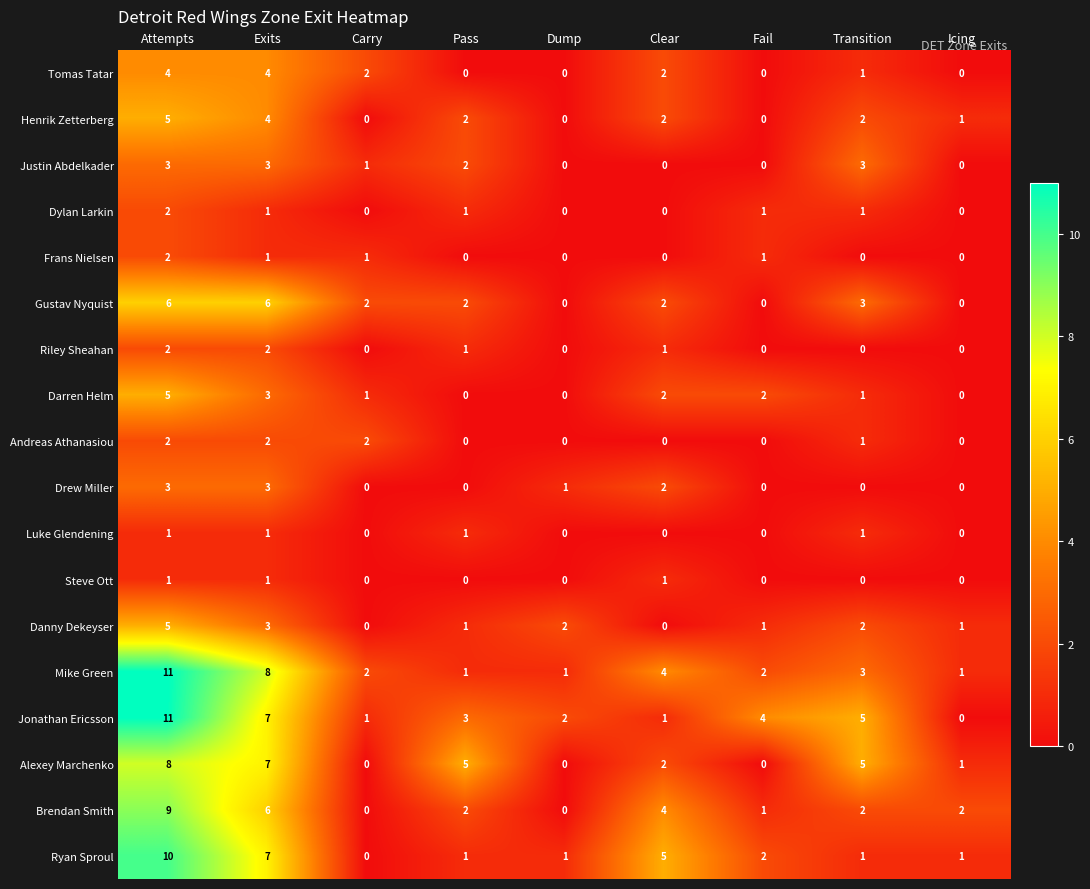

True or false: Frans Nielsen has a value of 2 at Fail.

False